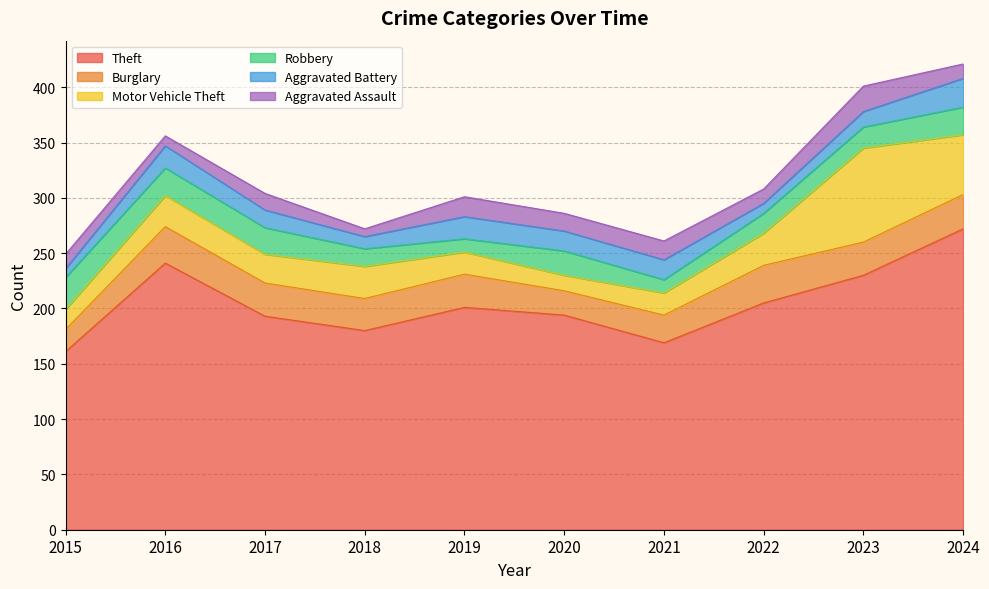

Rank the series by their maximum value, from lowest to highest.

Aggravated Assault, Aggravated Battery, Robbery, Burglary, Motor Vehicle Theft, Theft